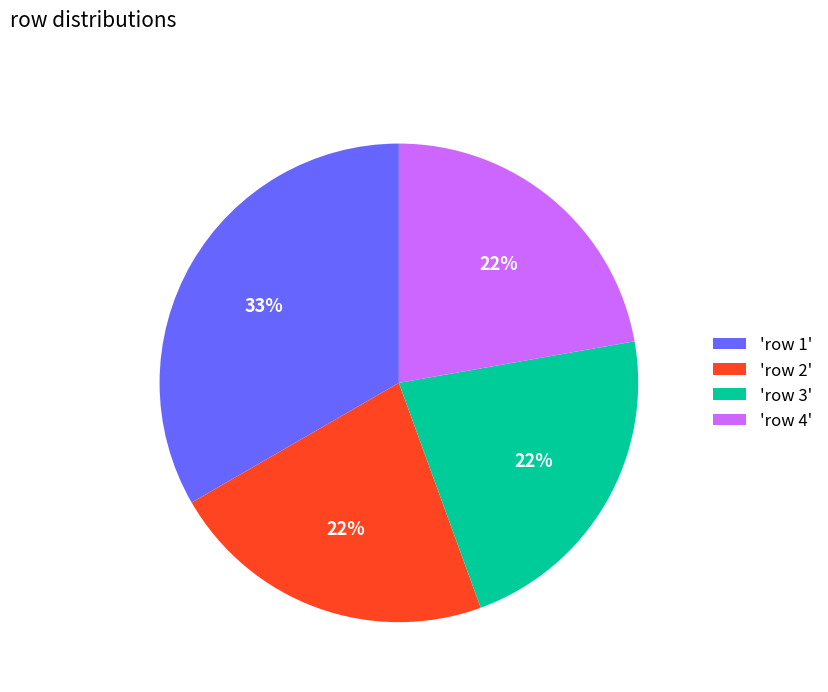

Which category has the biggest portion of the pie?

'row 1'